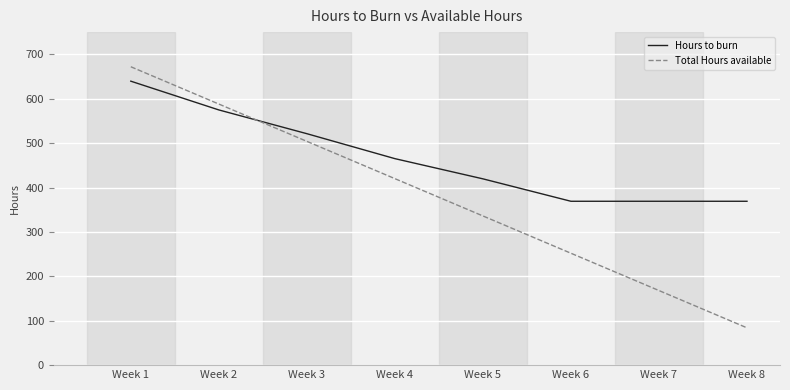

What is the difference between the Hours to burn values at Week 6 and Week 5?

50.5